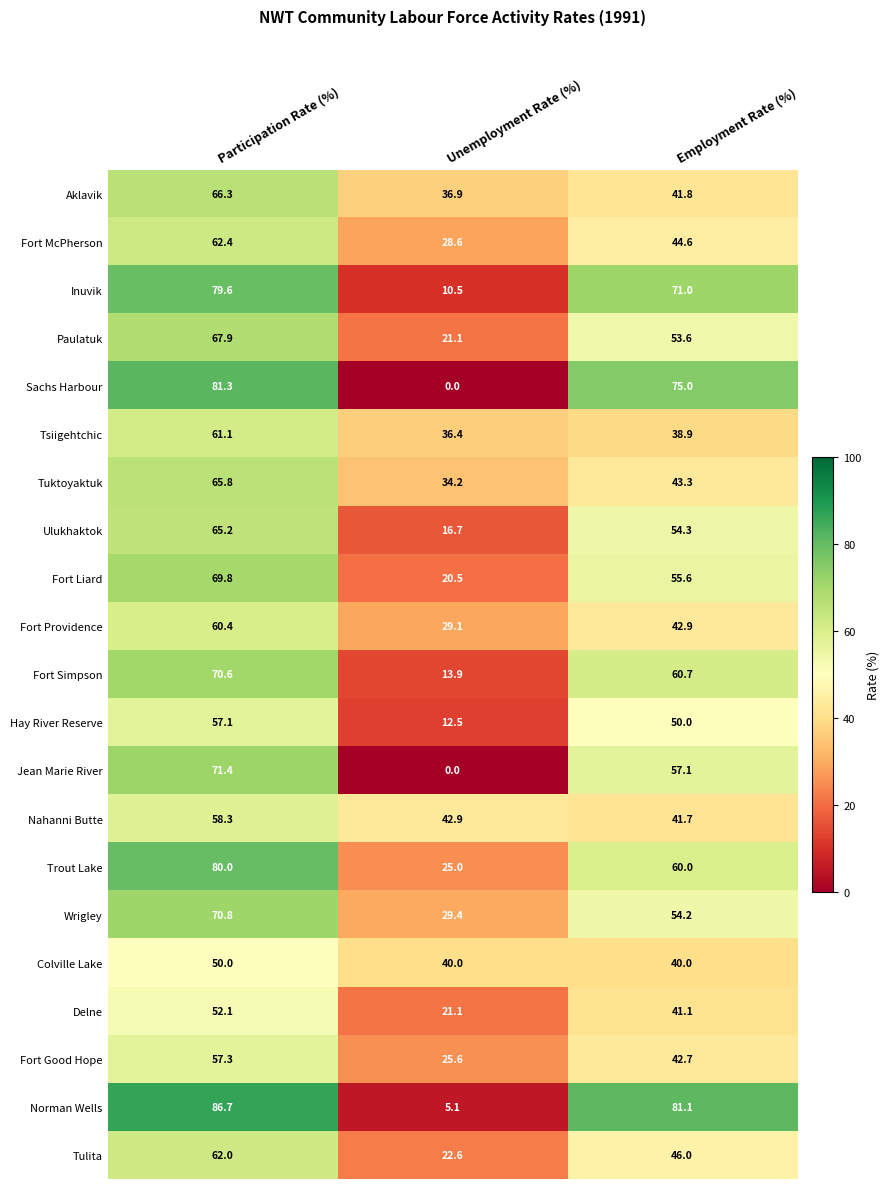

Rank the series by their maximum value, from lowest to highest.

Colville Lake, Delne, Hay River Reserve, Fort Good Hope, Nahanni Butte, Fort Providence, Tsiigehtchic, Tulita, Fort McPherson, Ulukhaktok, Tuktoyaktuk, Aklavik, Paulatuk, Fort Liard, Fort Simpson, Wrigley, Jean Marie River, Inuvik, Trout Lake, Sachs Harbour, Norman Wells